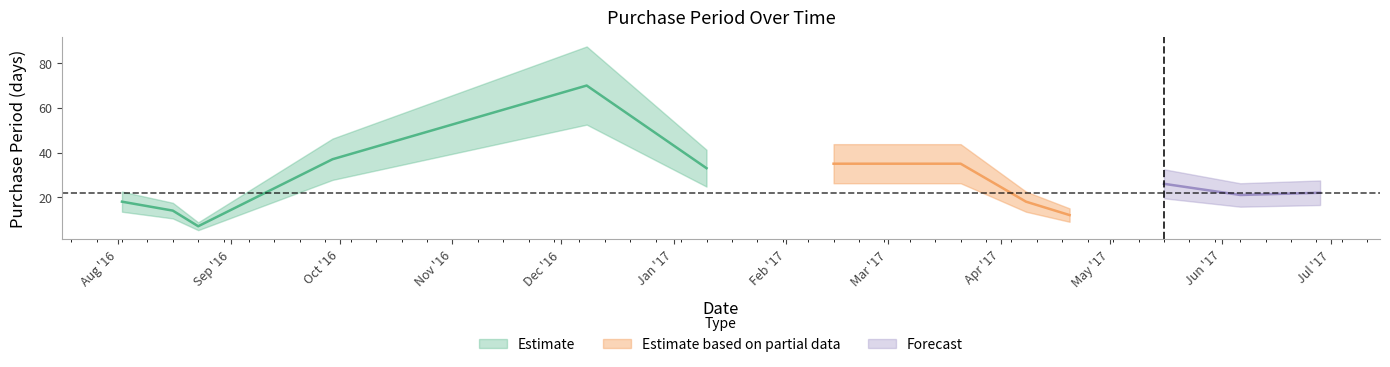

Is it true that the value at 2016-09-29 is 11?

False